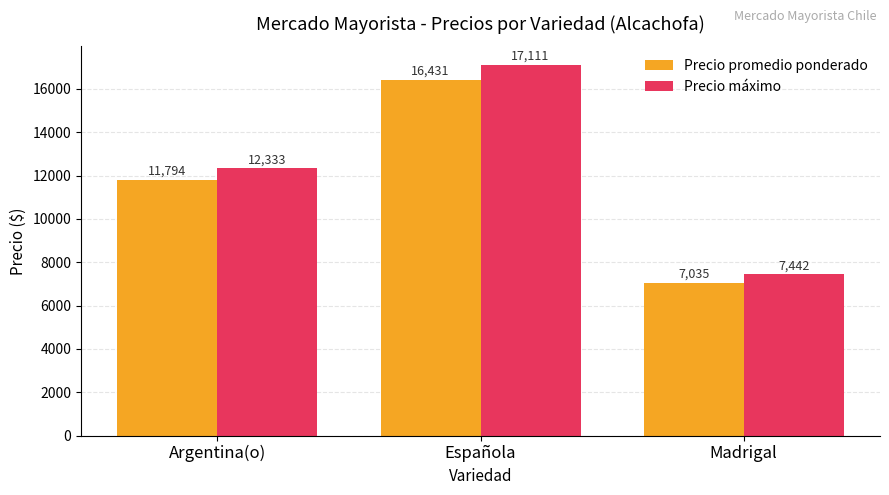

True or false: Precio máximo has a value of 7441.7 at Madrigal.

True